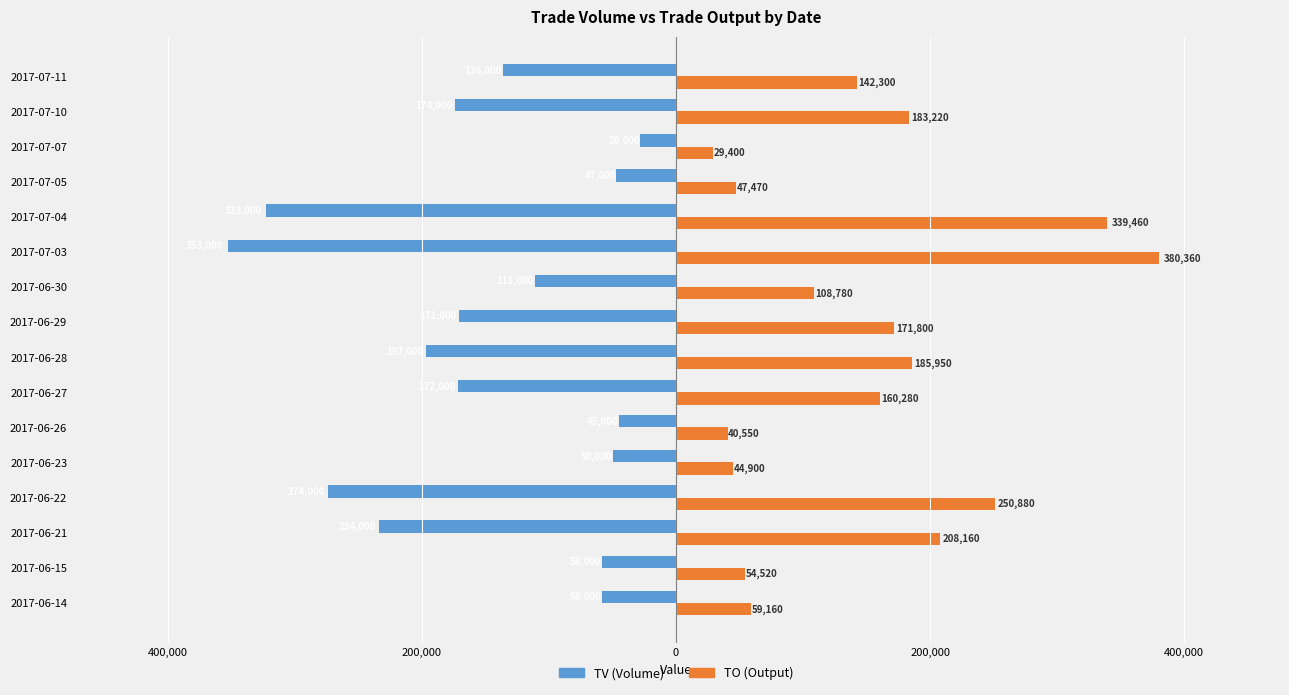

Rank the series by their average value, from lowest to highest.

TV (Volume), TO (Output)